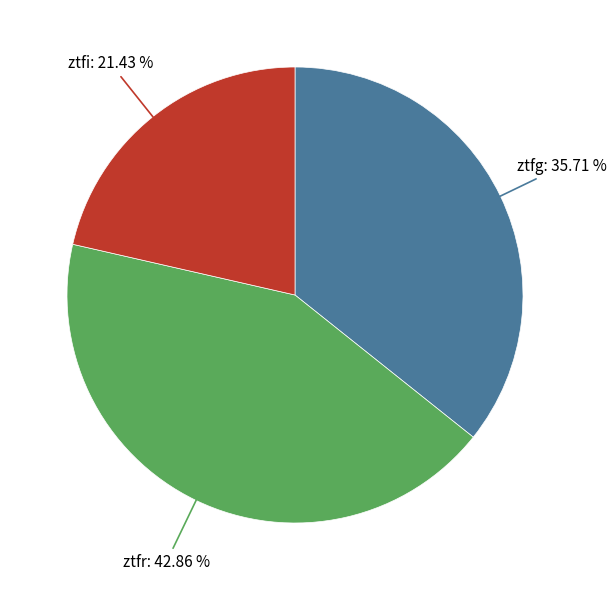

Count the number of slices in the pie.

3